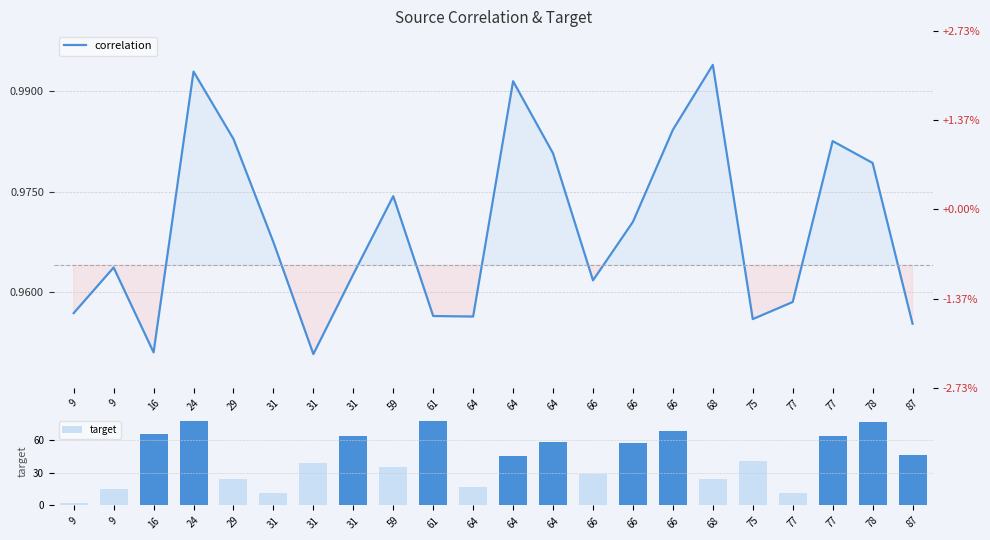

Is it true that target equals 39.0 at 31?

True